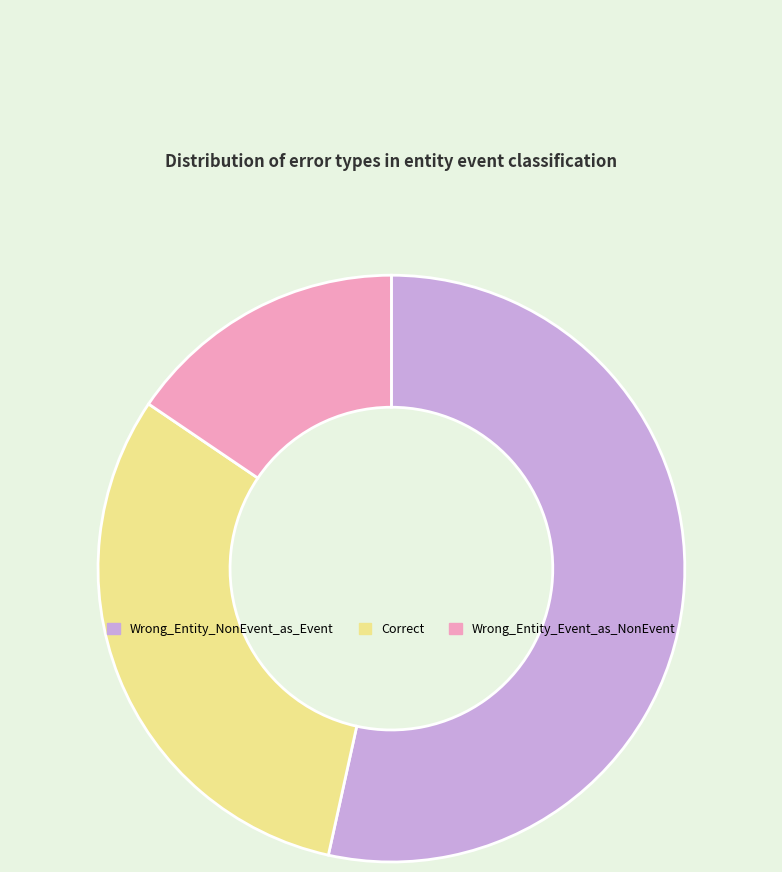

Rank the categories by value from highest to lowest.

Wrong_Entity_NonEvent_as_Event, Correct, Wrong_Entity_Event_as_NonEvent